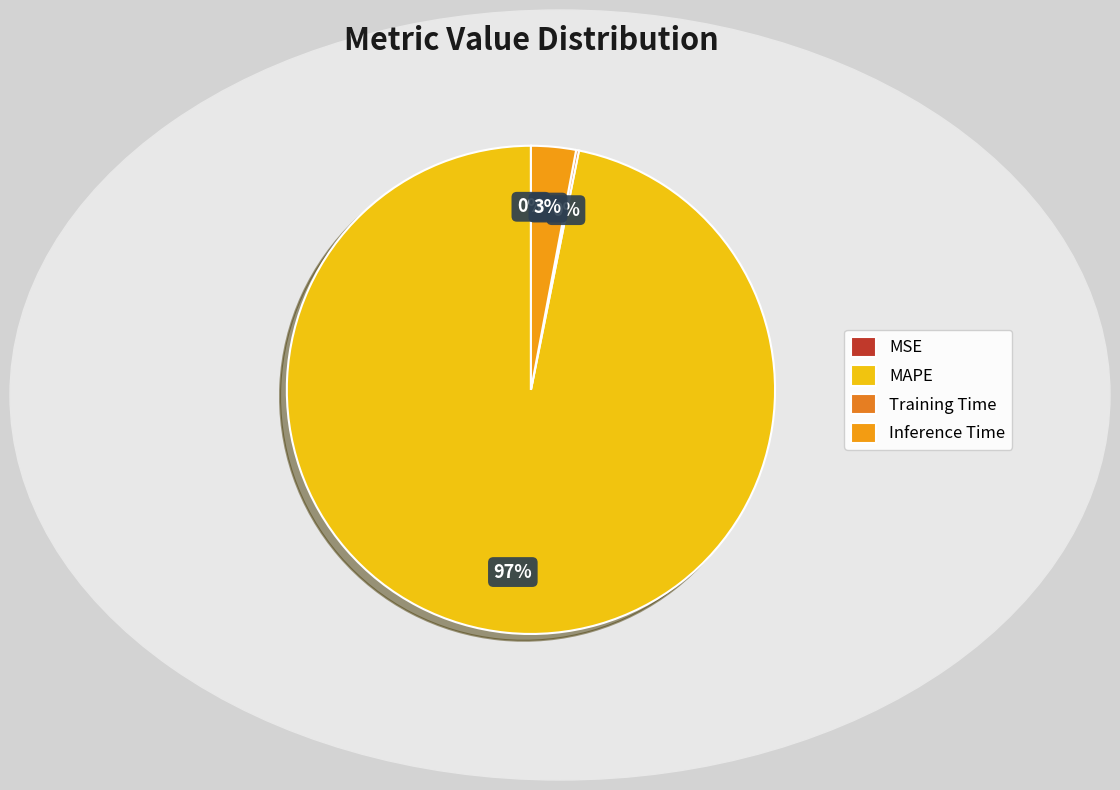

To the nearest percent, what percentage of the pie is Inference Time?

3%